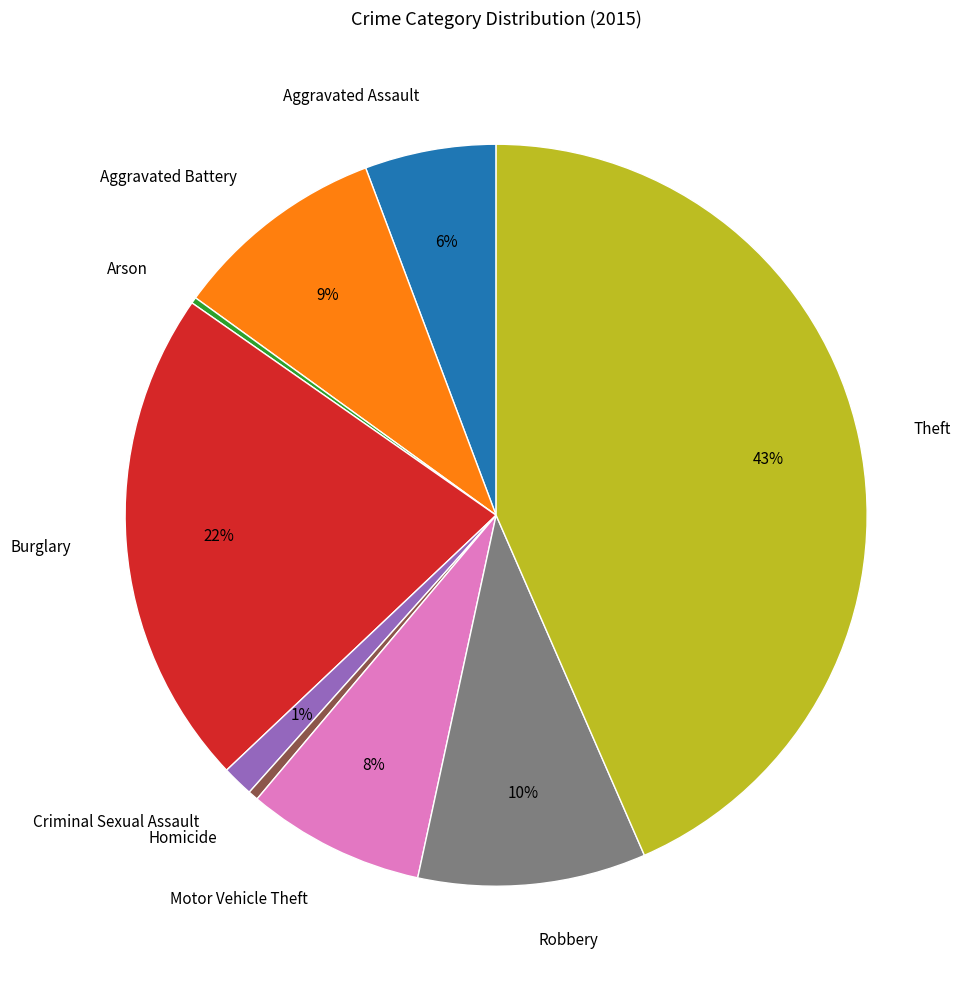

Does Criminal Sexual Assault account for over 50% of the chart?

No